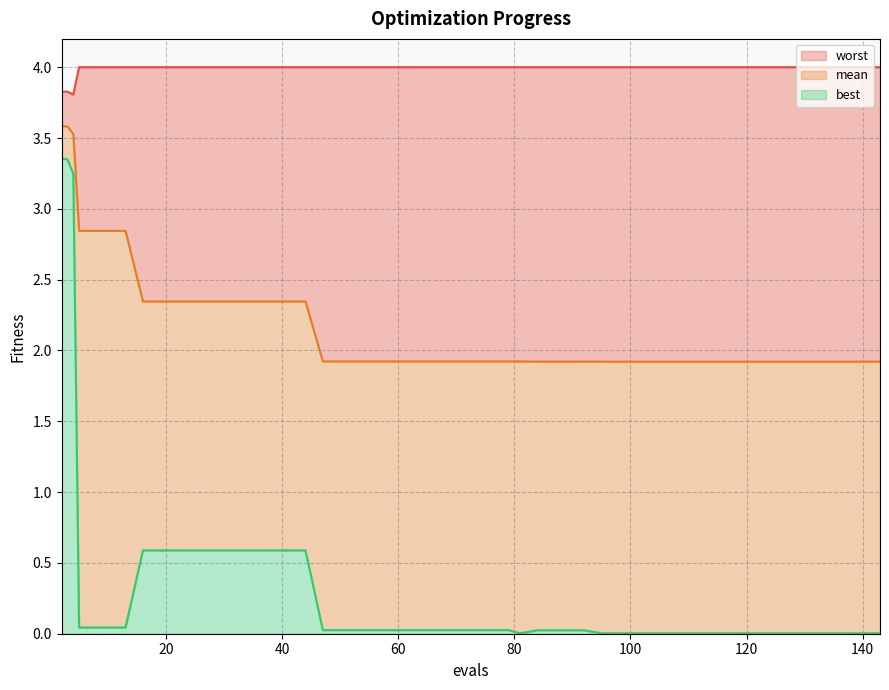

What is the difference between the highest and lowest values at 55?

4.0